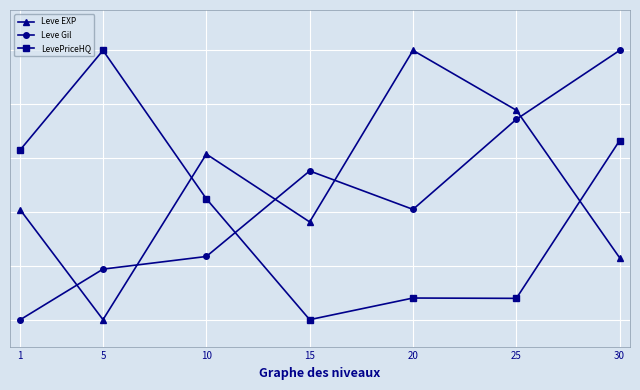

Does the chart have visible grid lines?

Yes